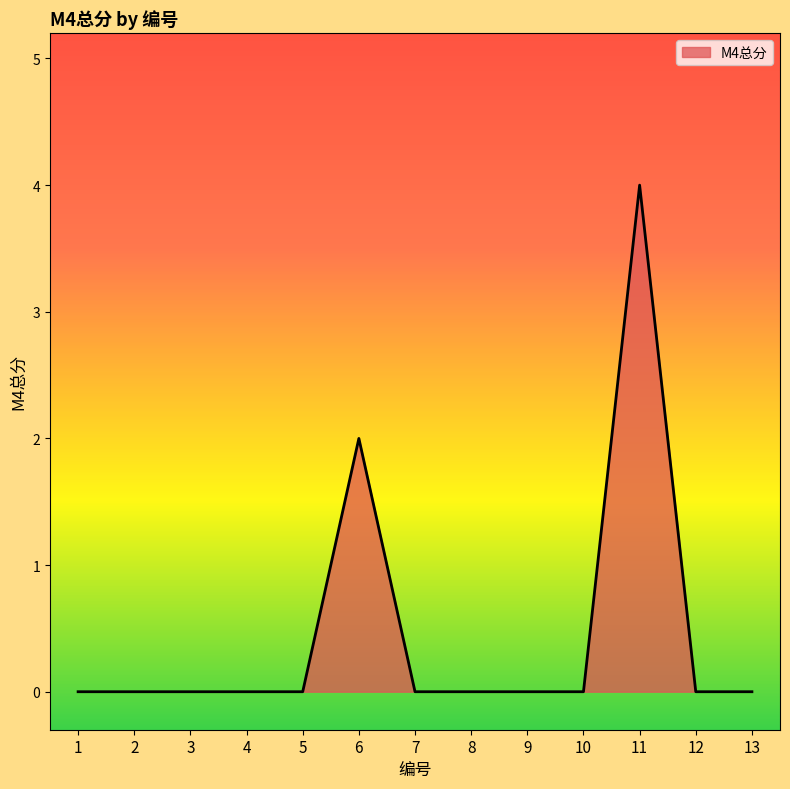

What is the maximum value shown in the chart?

4